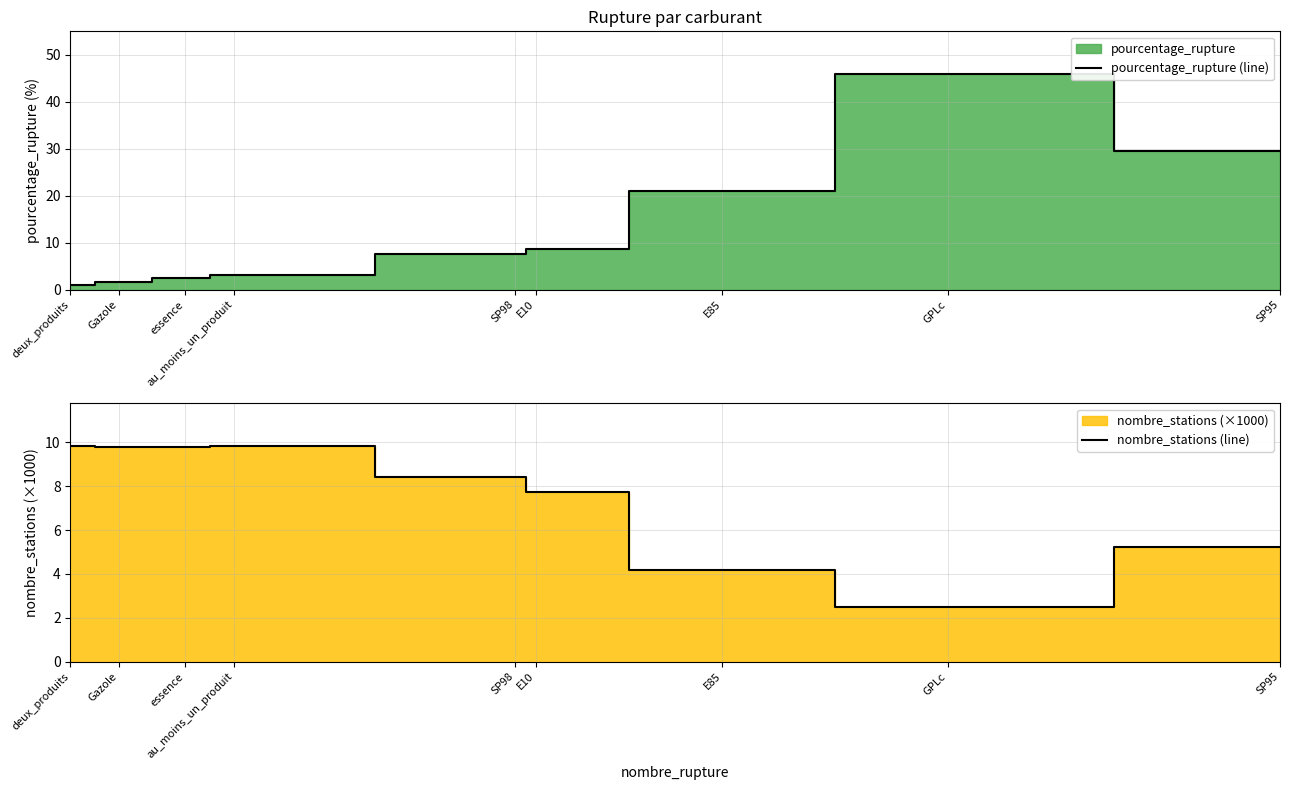

What is the difference between the maximum and minimum values in the pourcentage_rupture (line) series?

44.8